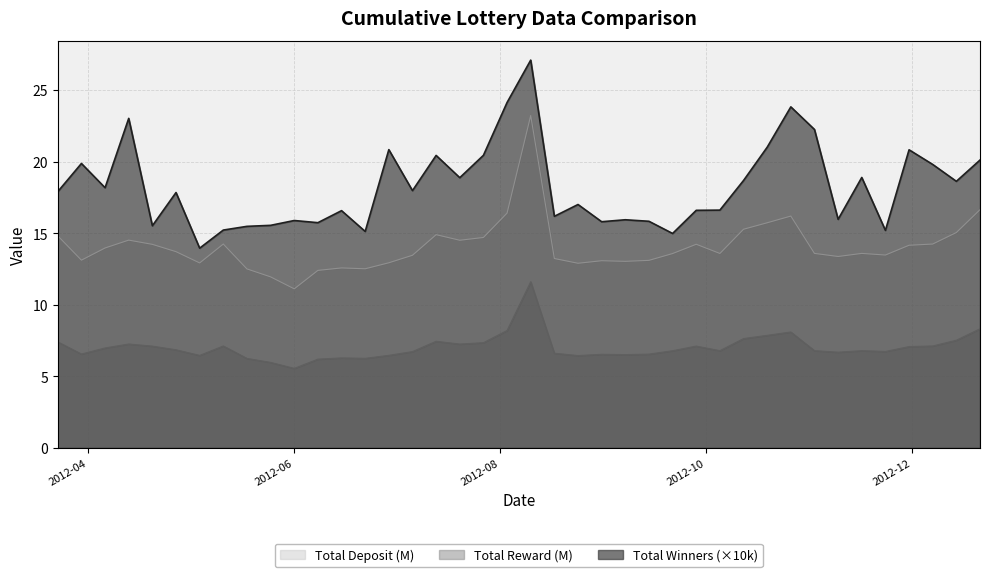

Which series has the largest range (max minus min)?

Total Winners (×10k)